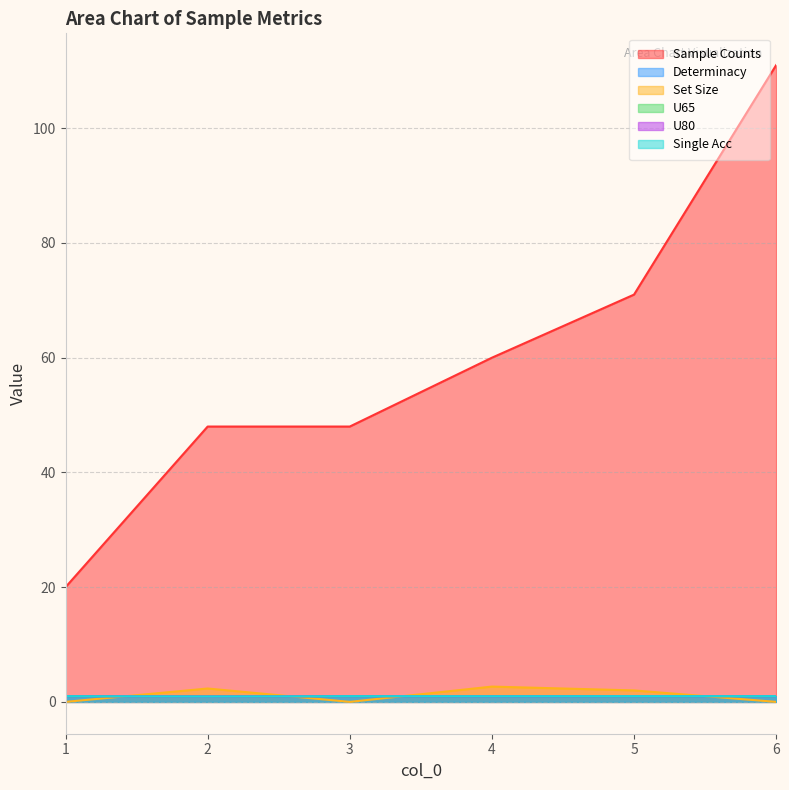

What is the difference between the second highest and minimum values in the U80 series?

0.1